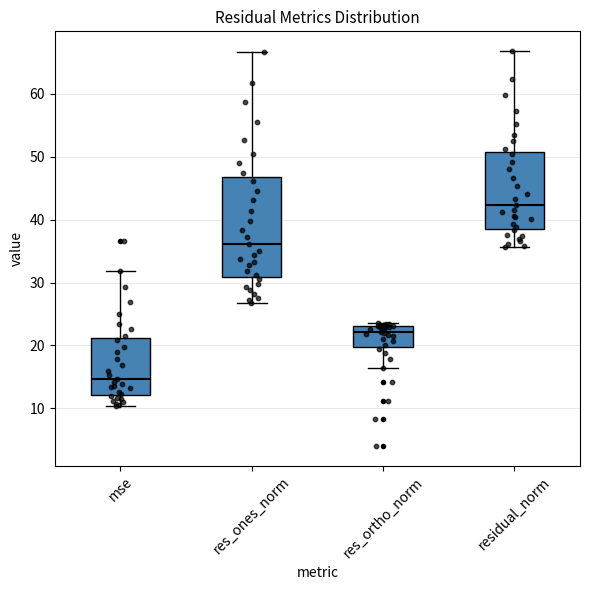

Comparing the boxes themselves (not the whiskers), which one is the tallest?

res_ones_norm